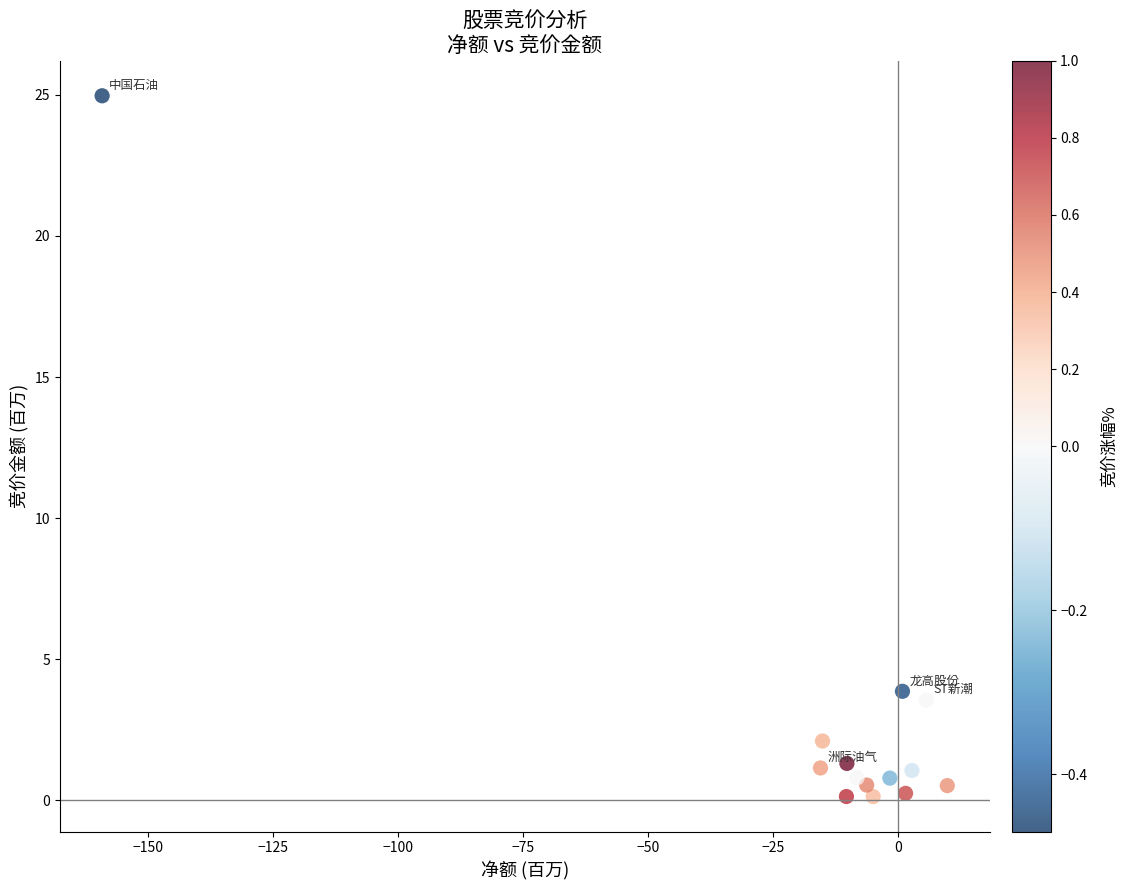

What Y value in the scatter plot is closest to 12?

3.9